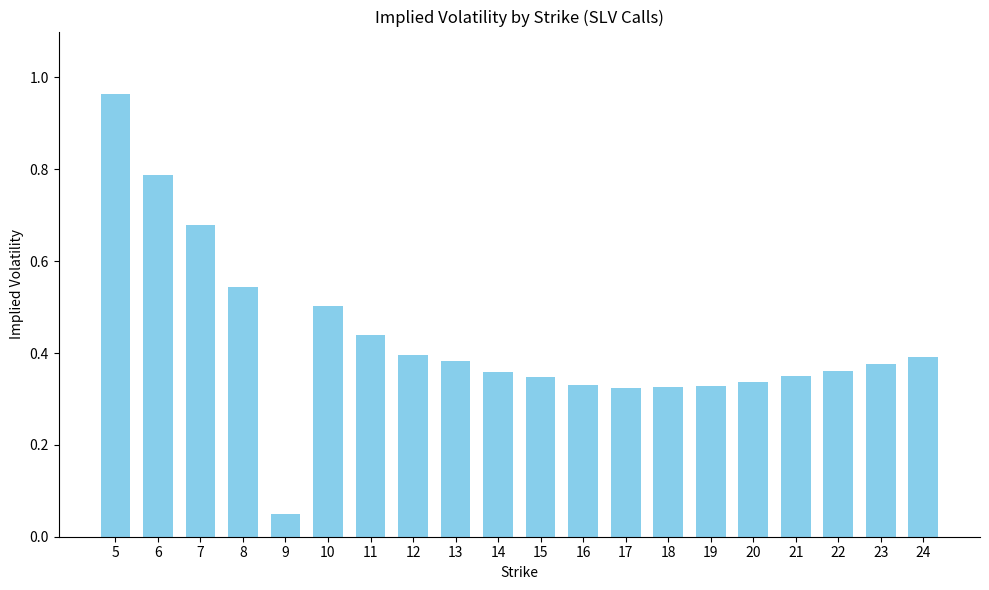

Count the number of data series in this chart.

1